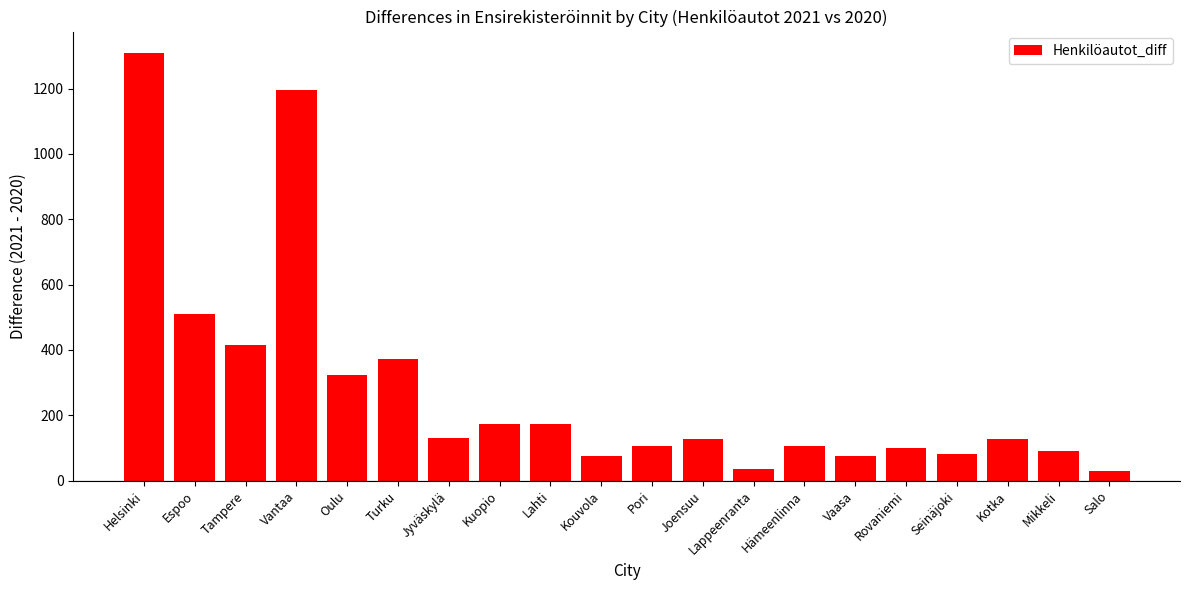

What is the label of the 7th bar from the right?

Hämeenlinna